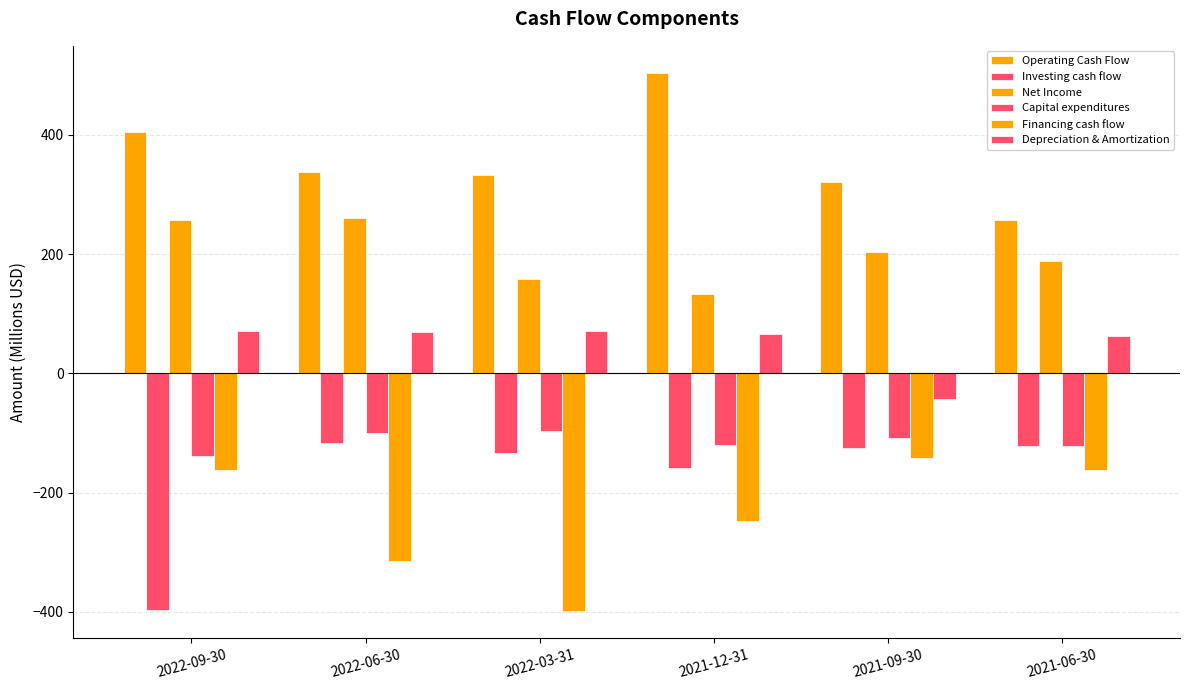

At which category is the sum across all series the highest?

2021-12-31